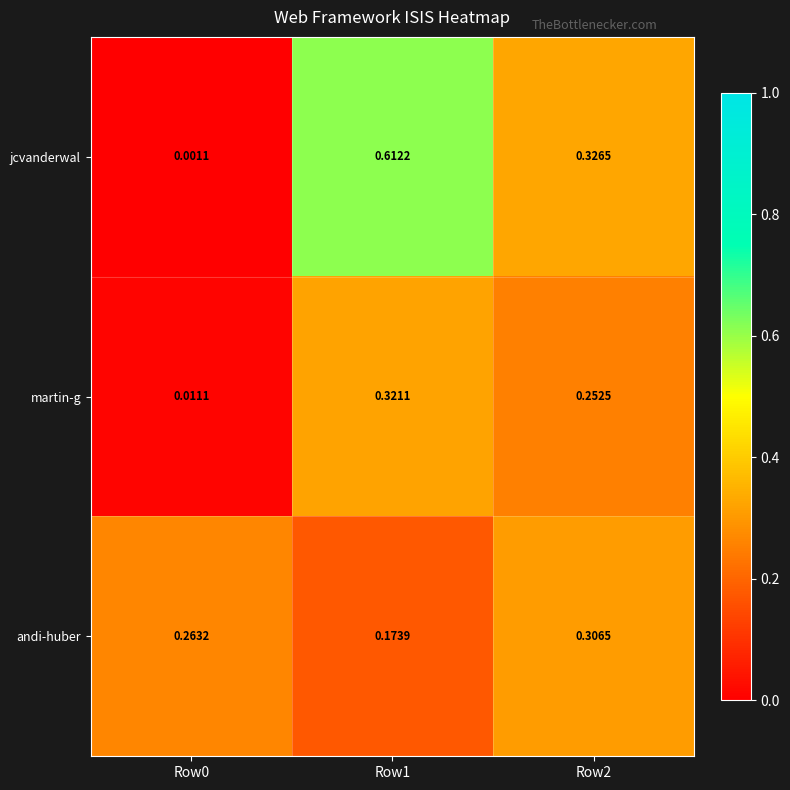

List the series in order of their peak value, highest first.

jcvanderwal, martin-g, andi-huber